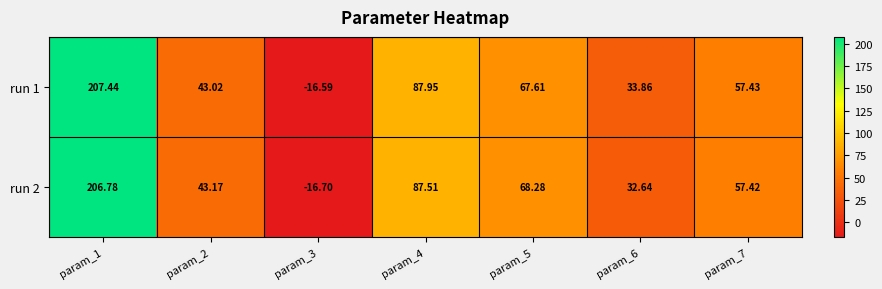

Reading left to right, transcribe all the data shown in this chart.

run 1: param_1=207.4	param_2=43.0	param_3=-16.6	param_4=88.0	param_5=67.6	param_6=33.9	param_7=57.4
run 2: param_1=206.8	param_2=43.2	param_3=-16.7	param_4=87.5	param_5=68.3	param_6=32.6	param_7=57.4